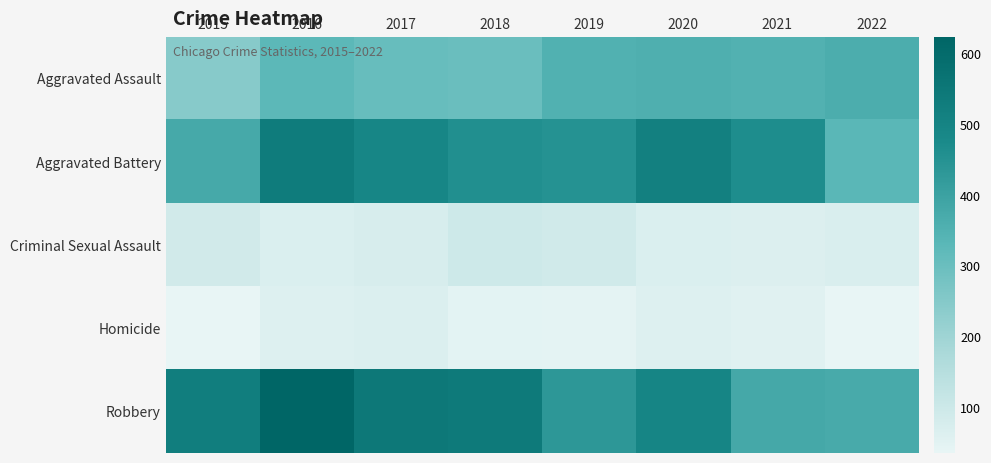

Reading right to left, transcribe all the data shown in this chart.

Aggravated Assault: 2022=364	2021=348	2020=356	2019=351	2018=301	2017=306	2016=327	2015=246
Aggravated Battery: 2022=330	2021=467	2020=514	2019=451	2018=460	2017=490	2016=533	2015=376
Criminal Sexual Assault: 2022=68	2021=62	2020=66	2019=88	2018=95	2017=74	2016=67	2015=86
Homicide: 2022=35	2021=53	2020=59	2019=42	2018=45	2017=64	2016=60	2015=36
Robbery: 2022=372	2021=379	2020=494	2019=432	2018=539	2017=550	2016=624	2015=521